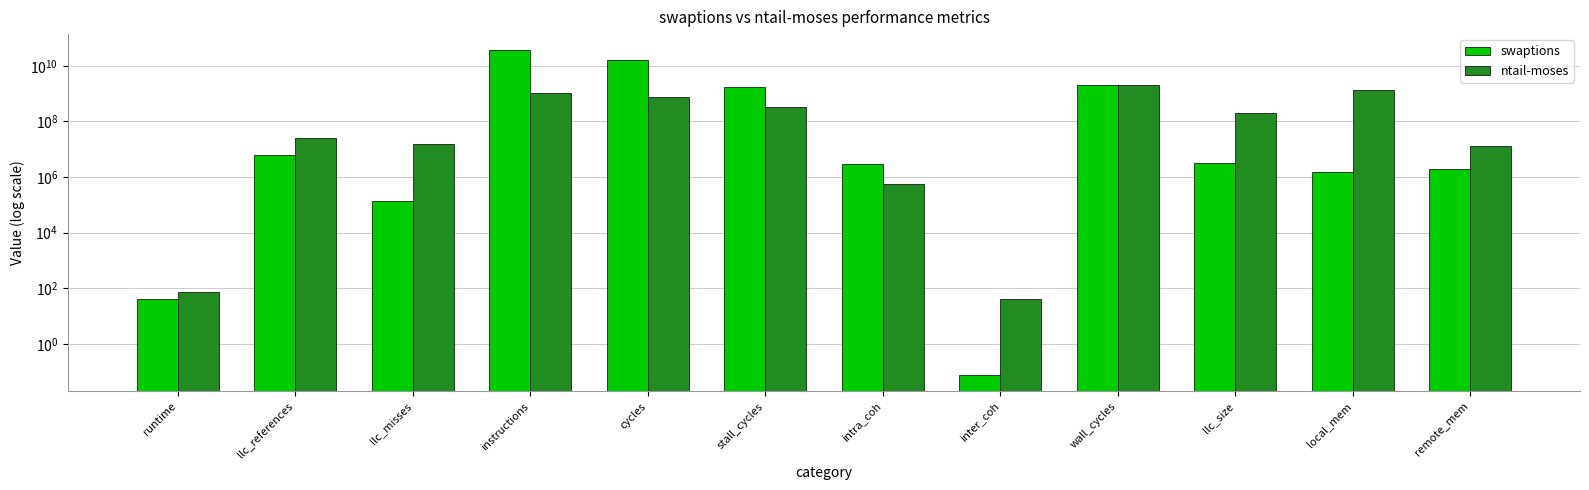

Rank the series by their maximum value, from lowest to highest.

ntail-moses, swaptions